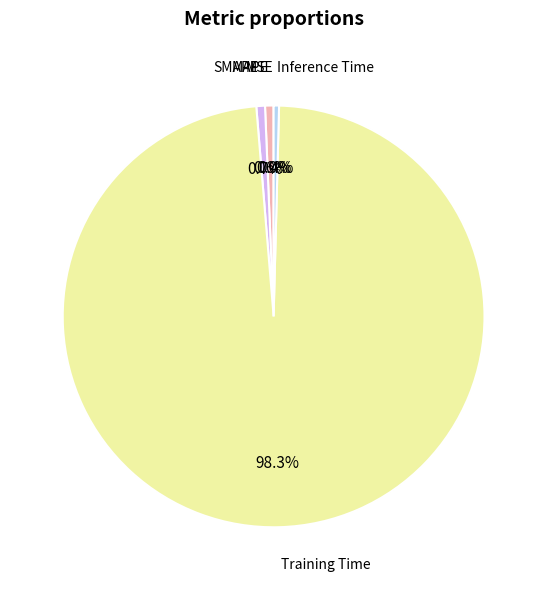

What portion of the pie excludes MAPE?

99.4%